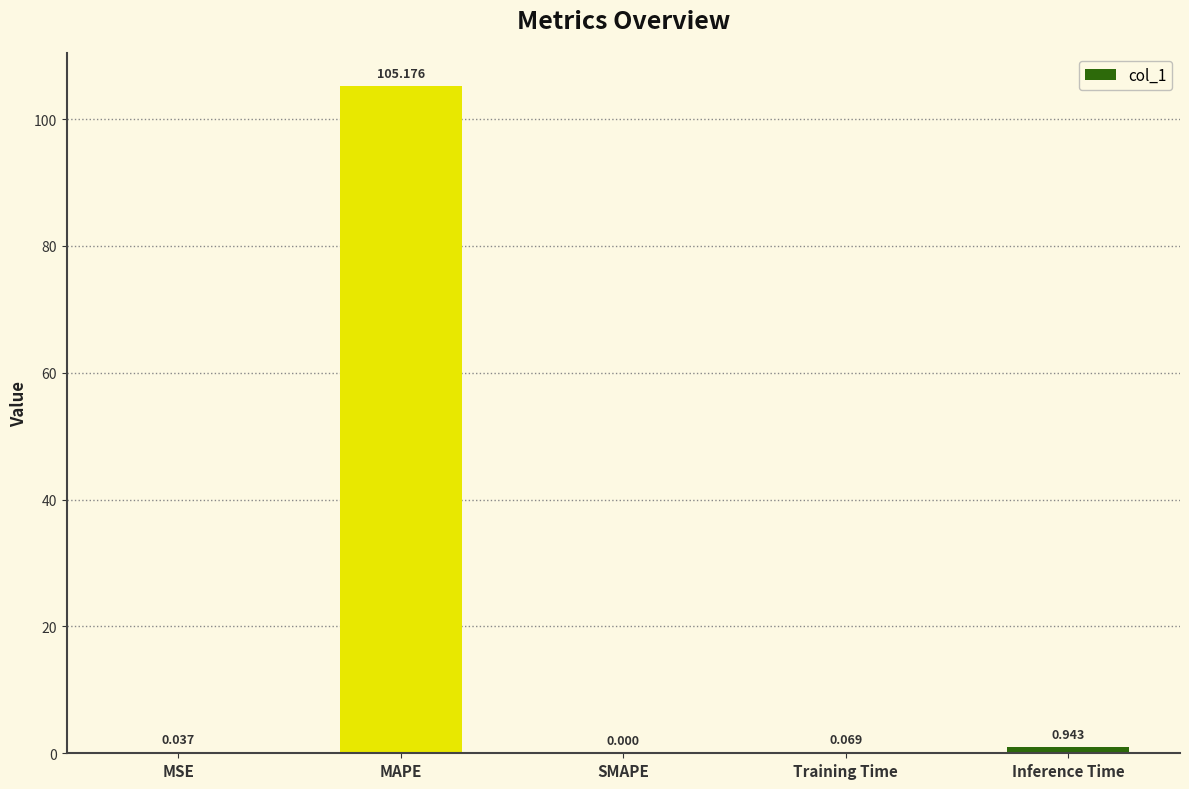

Between MSE and Training Time, which is larger?

Training Time